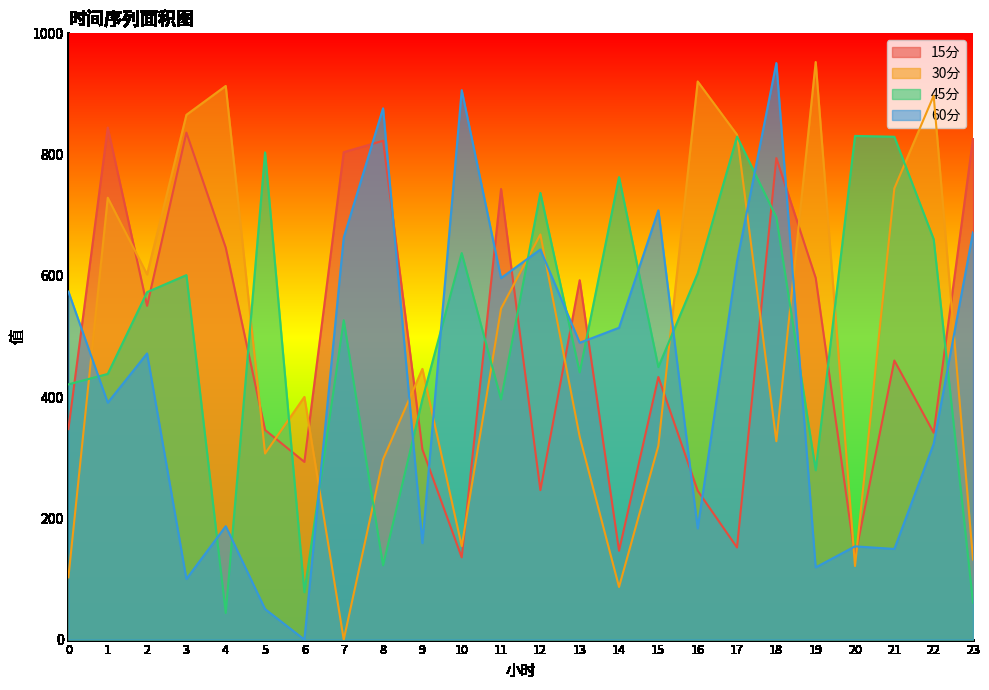

True or false: 45分 and 30分 intersect in this chart.

True